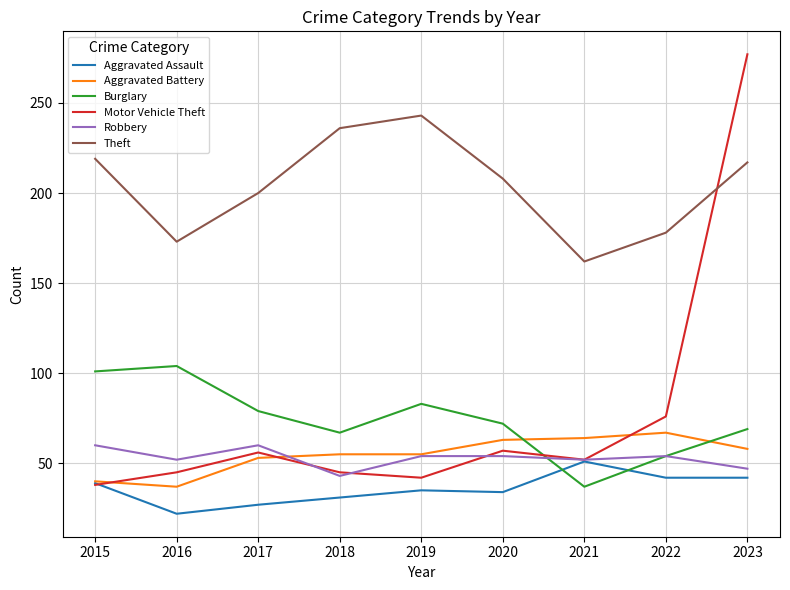

Between 2020 and 2023, which series saw the biggest shift?

Motor Vehicle Theft